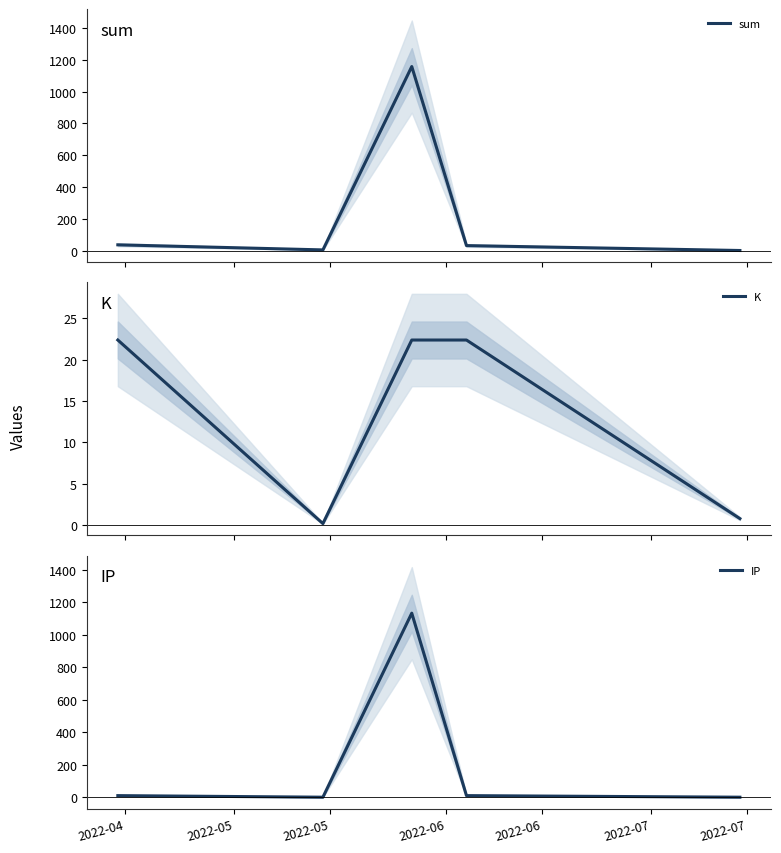

Rank the series by their maximum value, from lowest to highest.

K, IP, sum